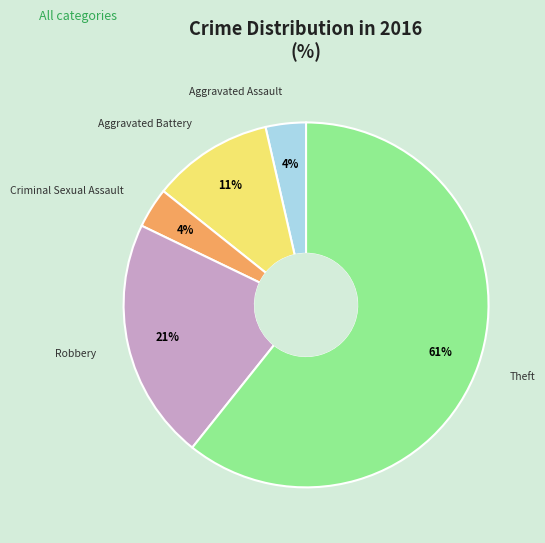

To the nearest percent, what is the average slice percentage?

20%